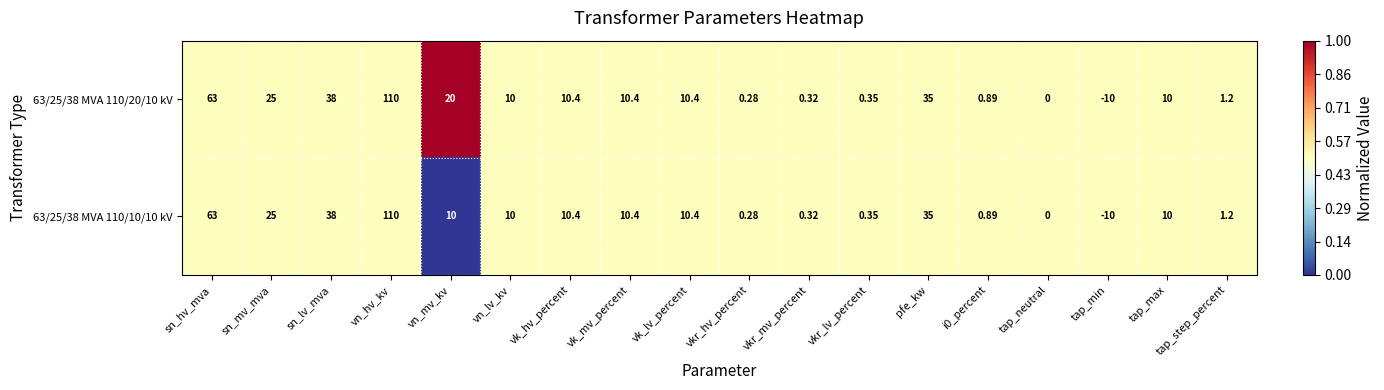

At which label does 63/25/38 MVA 110/20/10 kV reach its minimum?

tap_min